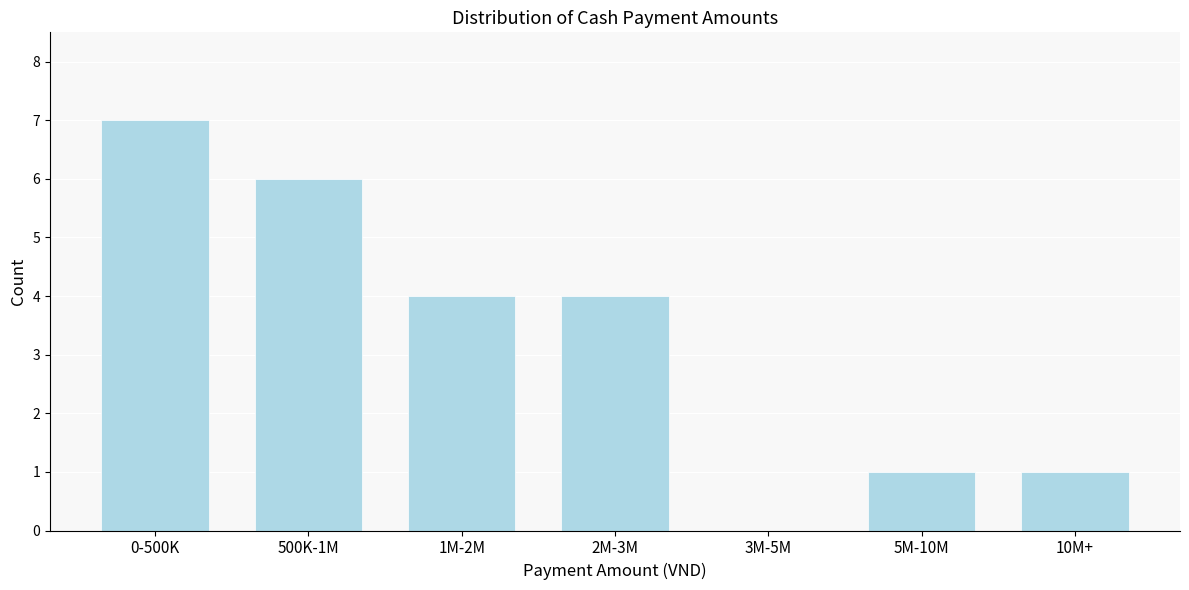

Reading left to right, list all the values displayed in this chart.

0-500K=7	500K-1M=6	1M-2M=4	2M-3M=4	3M-5M=0	5M-10M=1	10M+=1